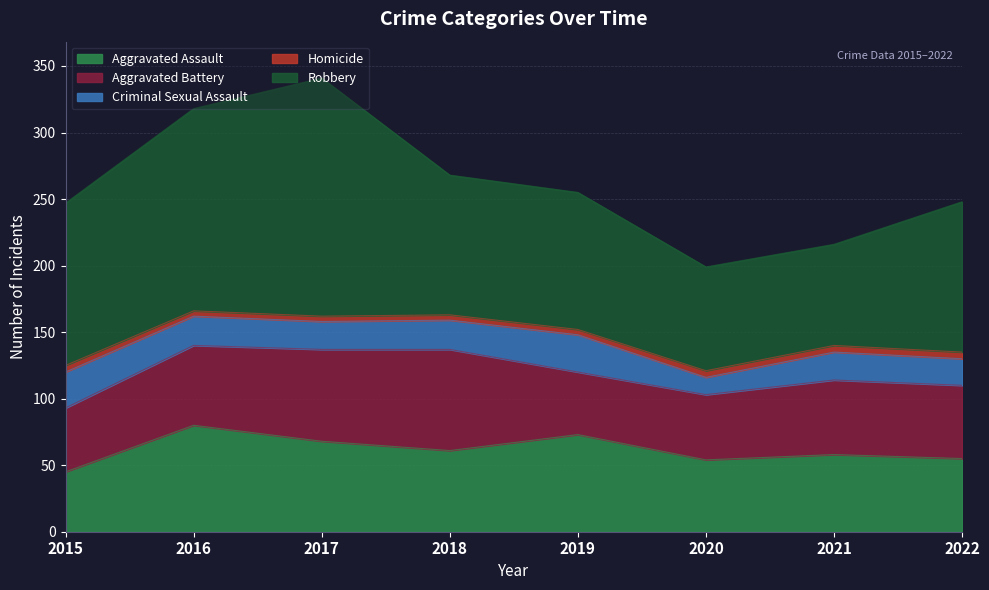

How many distinct data groups are displayed?

5